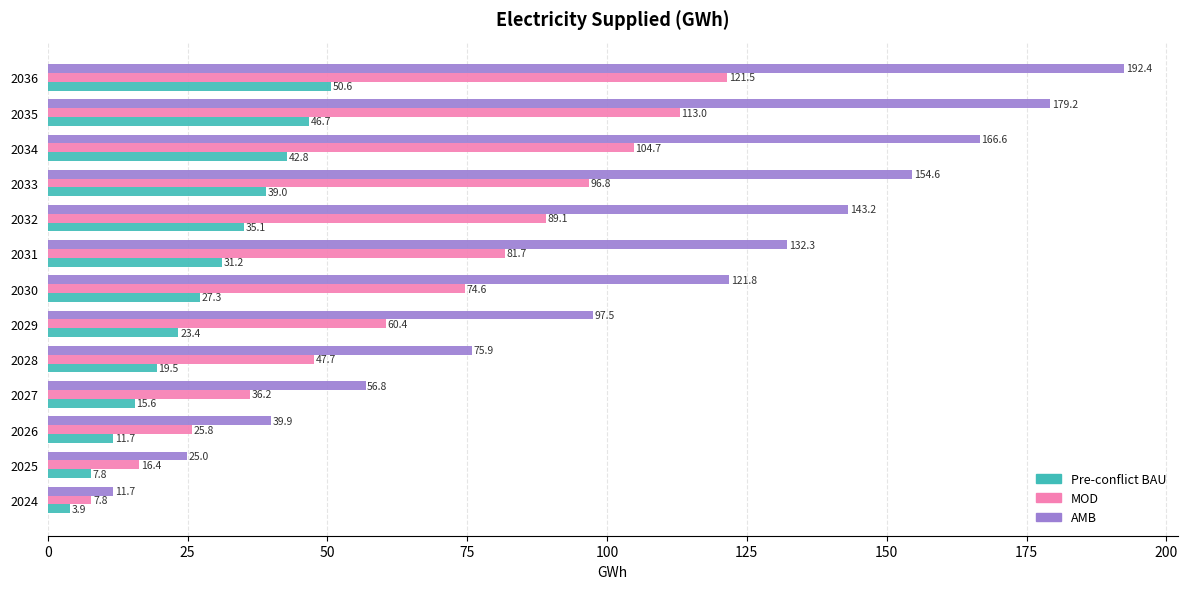

Is it true that MOD equals 134.7 at 2031?

False